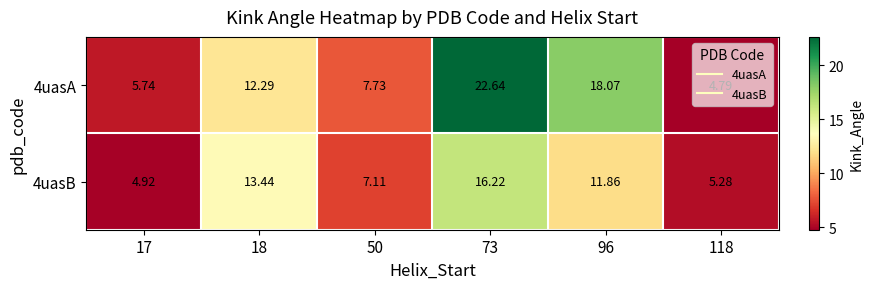

How many distinct data groups are displayed?

2